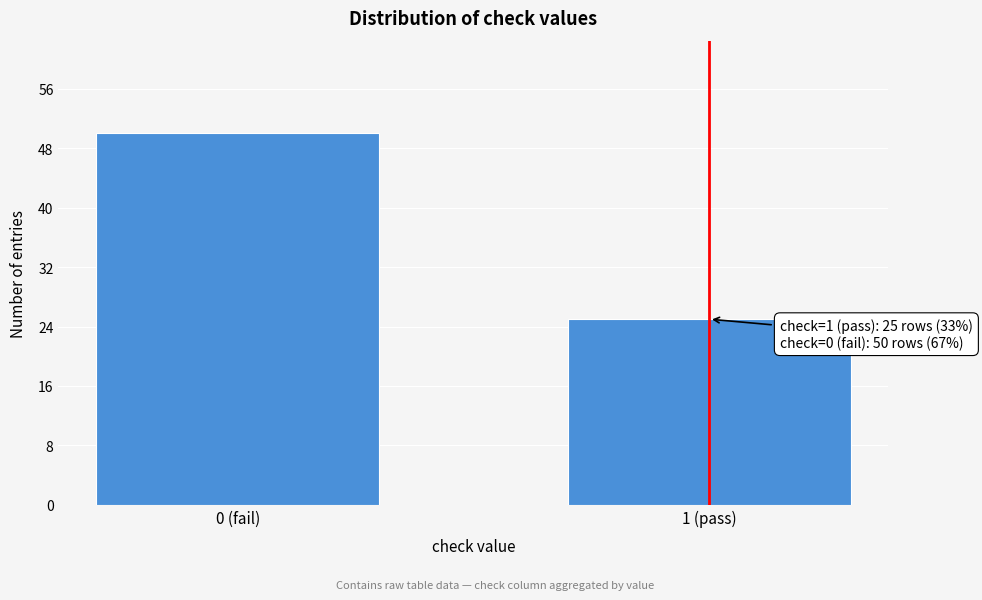

Reading left to right, extract all data points from this chart.

0 (fail)=50	1 (pass)=25